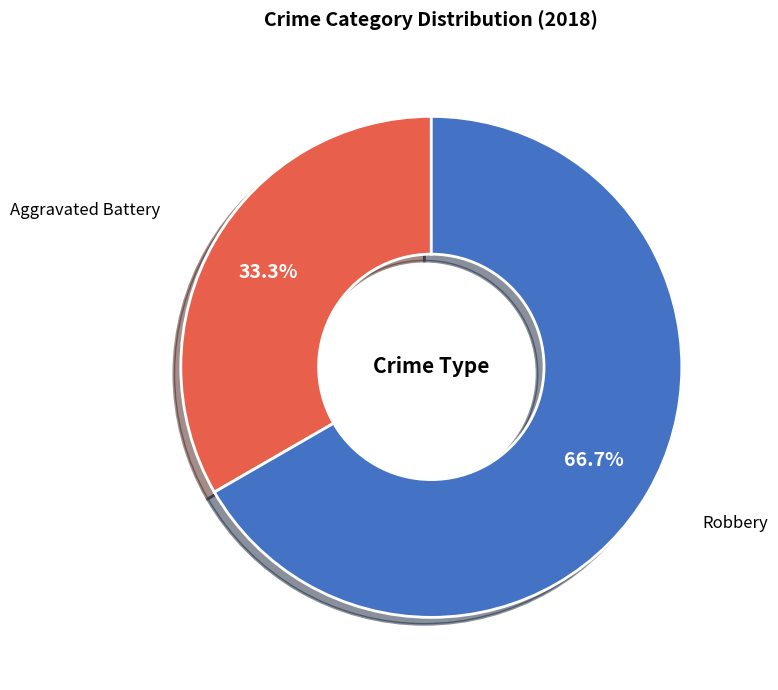

What is the ratio of the value at Robbery to the value at Aggravated Battery?

2.0